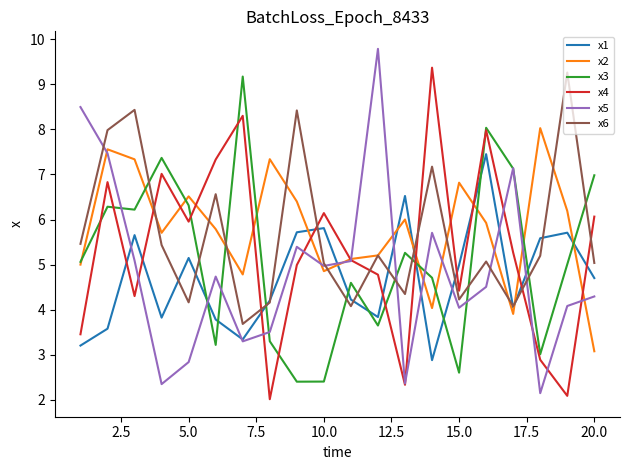

What is the maximum value shown in the chart?

9.8